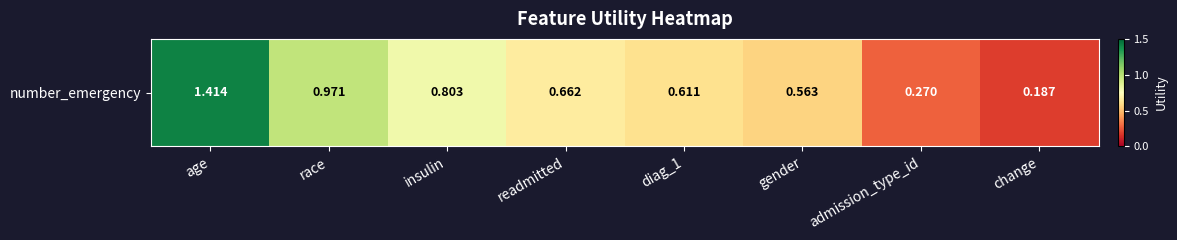

The value at readmitted is 1.0. True or false?

False